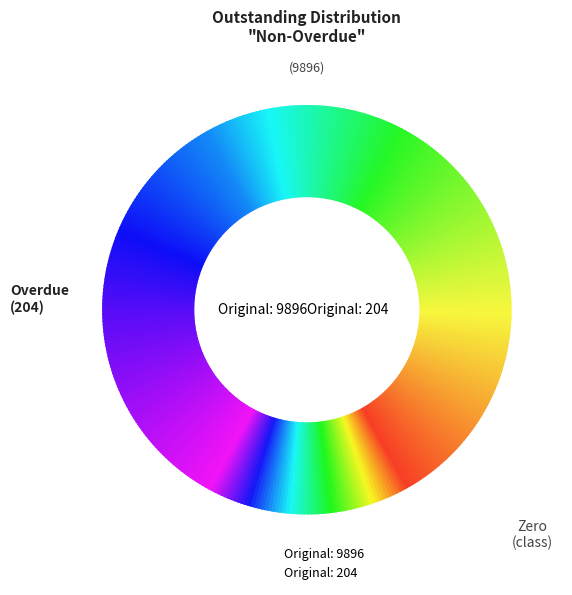

Is it true that 9896 is 99% of the pie?

False